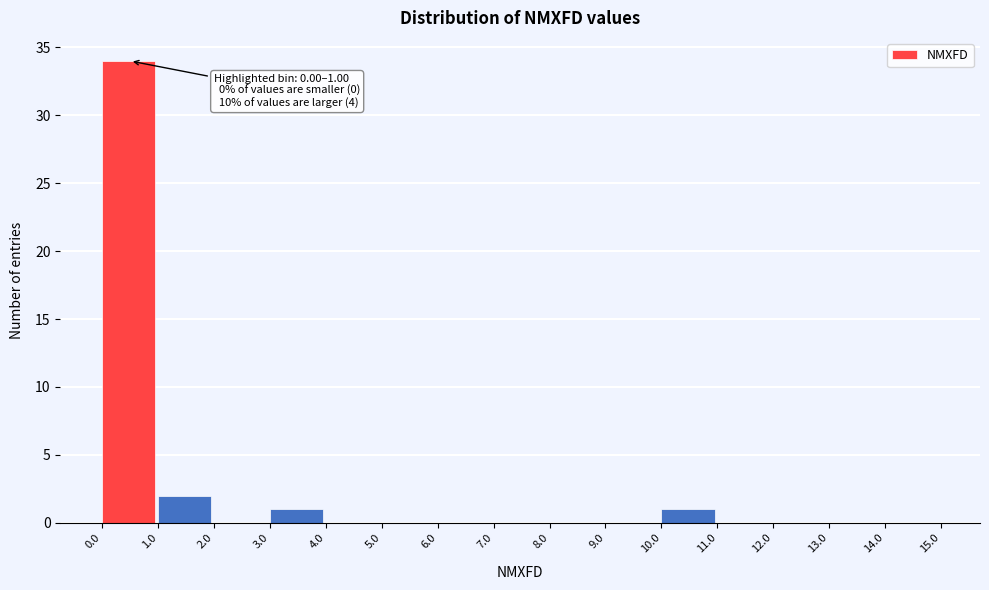

Over which range of the x-axis is the bar tallest?

0.0 to 1.0